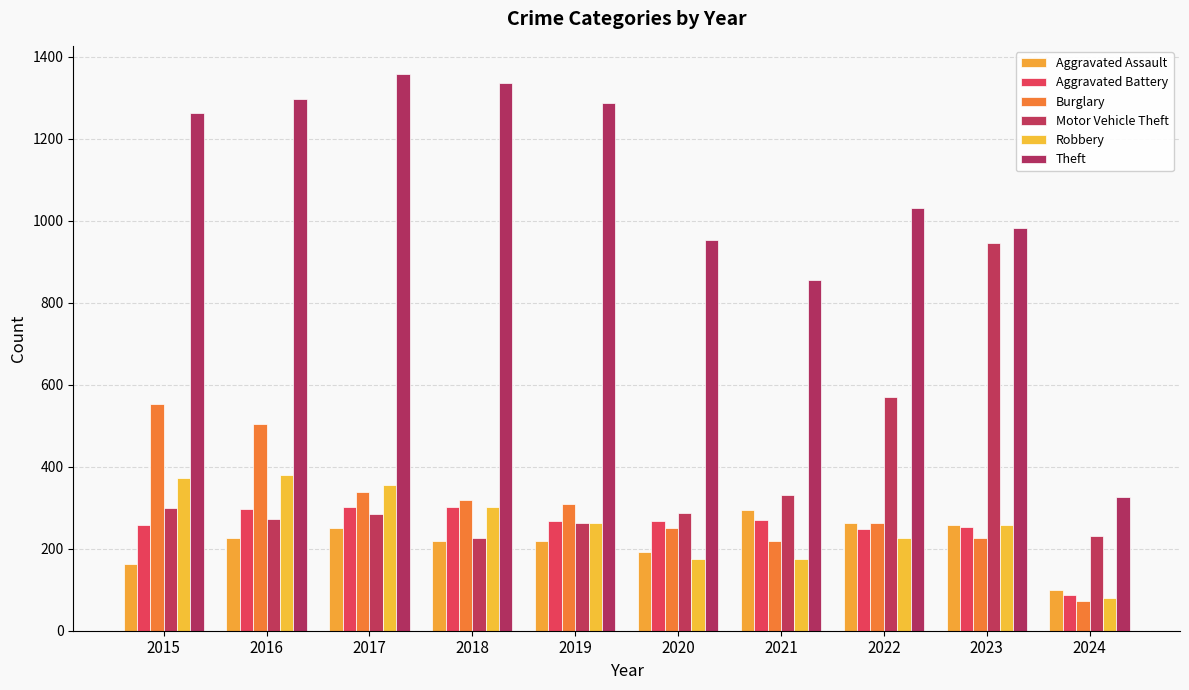

The Aggravated Battery series shows 460 at 2020. True or false?

False